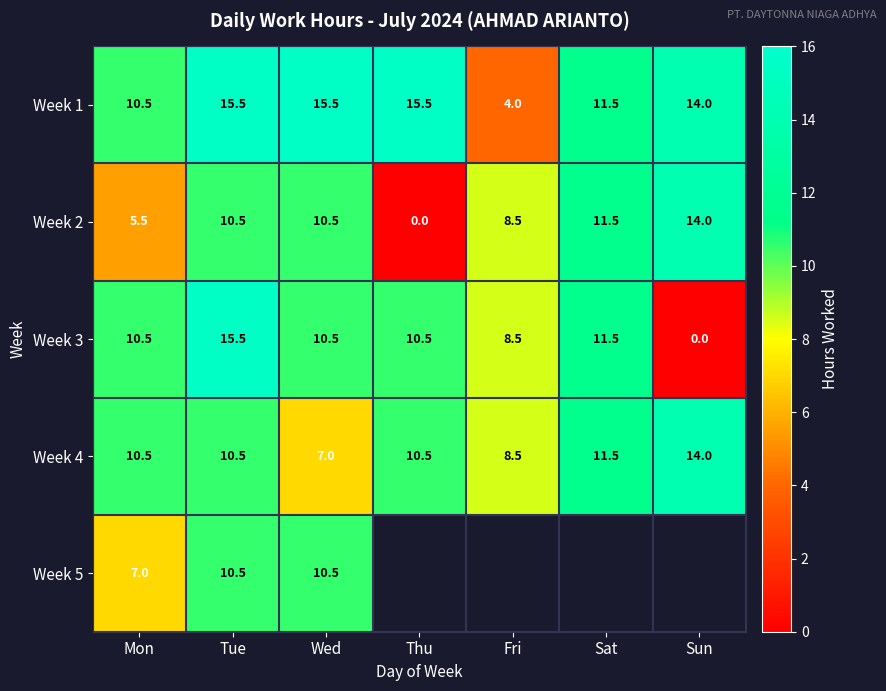

What is the difference between the highest and lowest values at Fri?

4.5